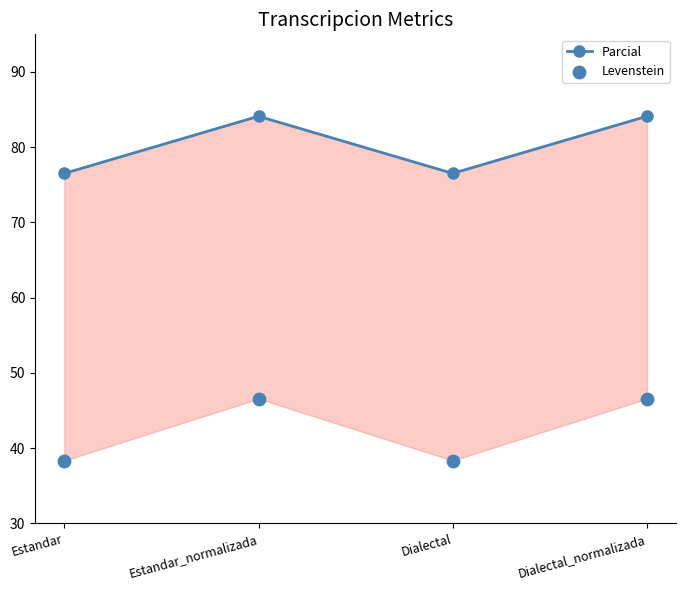

What is the total value across all series at Estandar_normalizada?

130.7